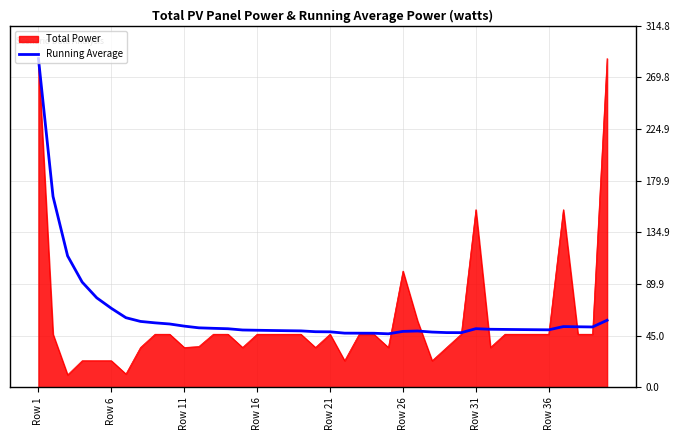

Which series has the largest range (max minus min)?

Total Power